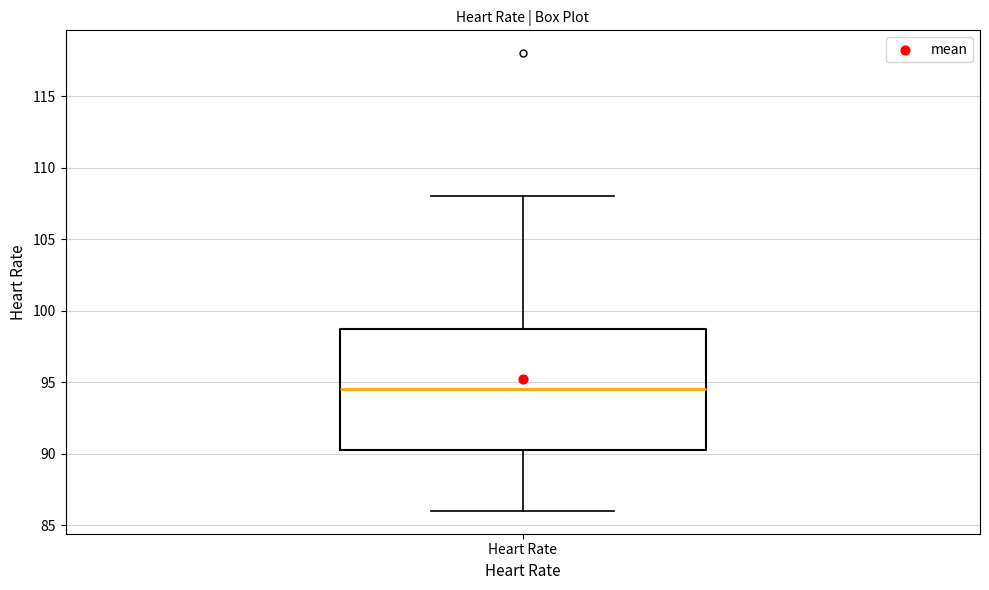

Transcribe this box plot: give where the median line is, the range the box spans, and where the two whiskers end, as read against the y-axis. The values are not printed on the chart, so give them approximately, as read against the axis.

median 94.5, box 90.5 to 99.0, whiskers 86.0 to 108.0